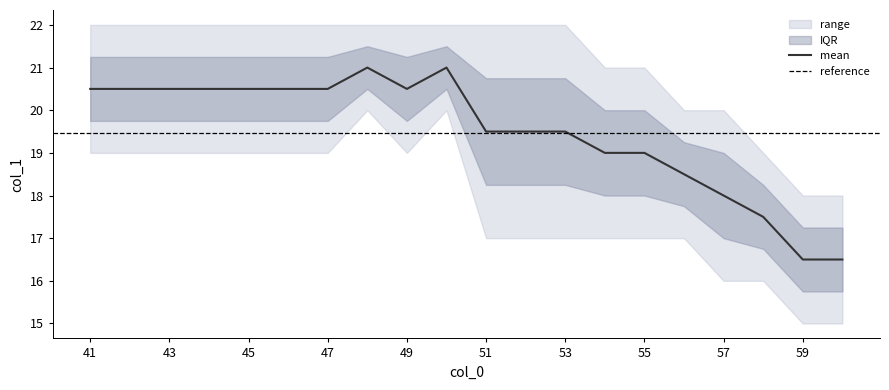

The value of mean at 51 is 19.5. True or false?

True